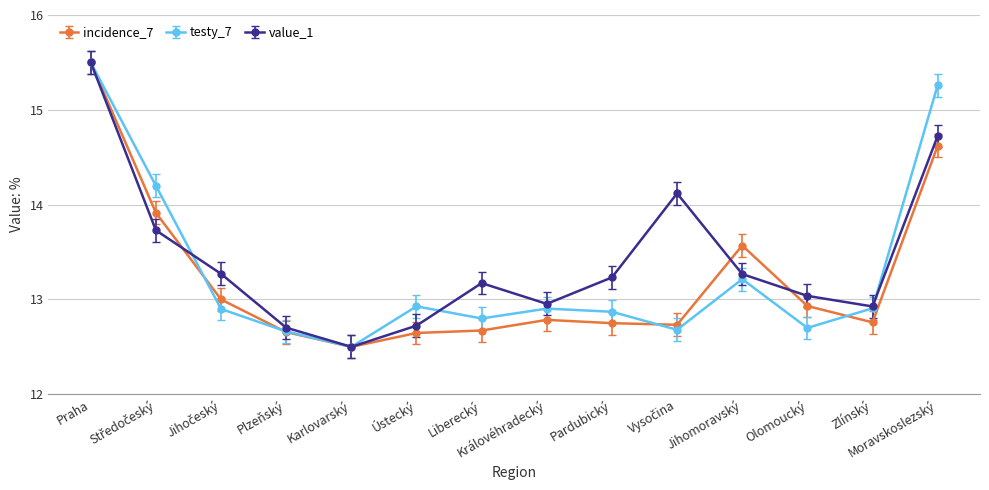

True or false: testy_7 has more than 0 points higher than both neighbors.

True